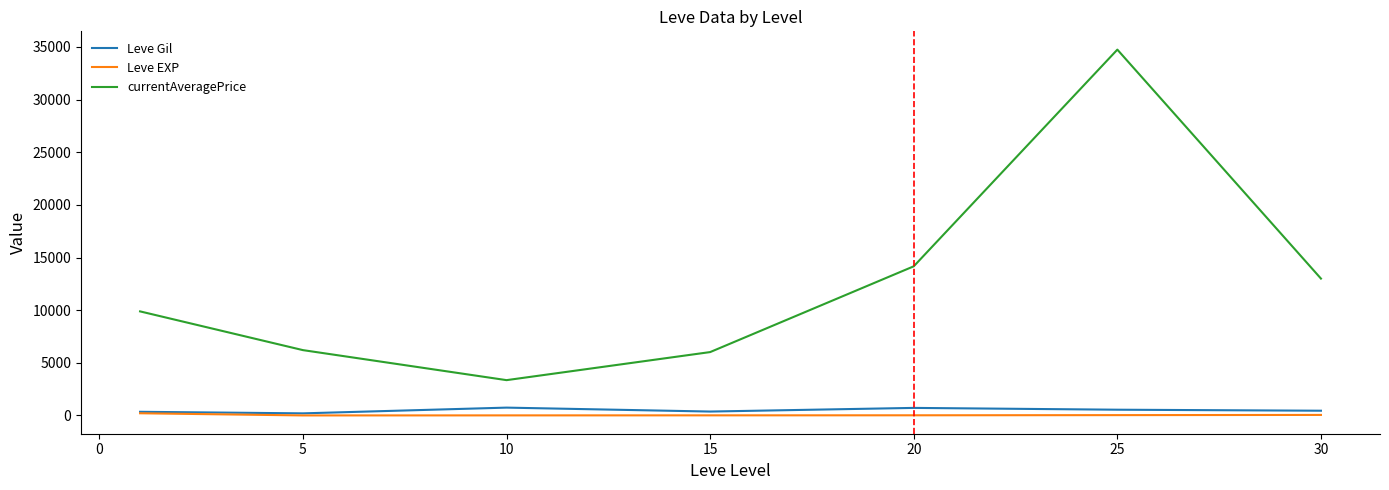

Is this an area chart (filled region under the line)?

No